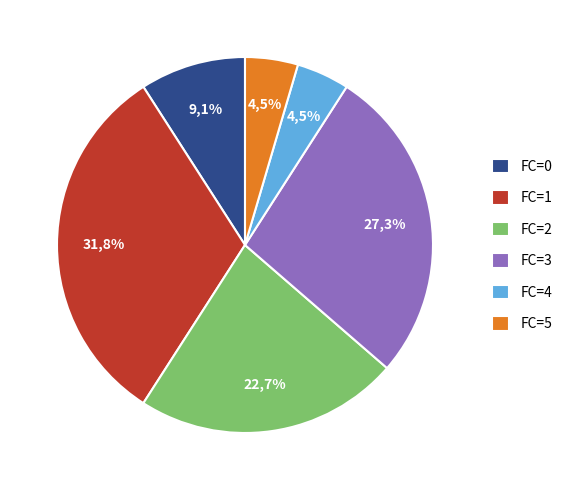

What is the change in value from FC=2 to FC=4?

-4